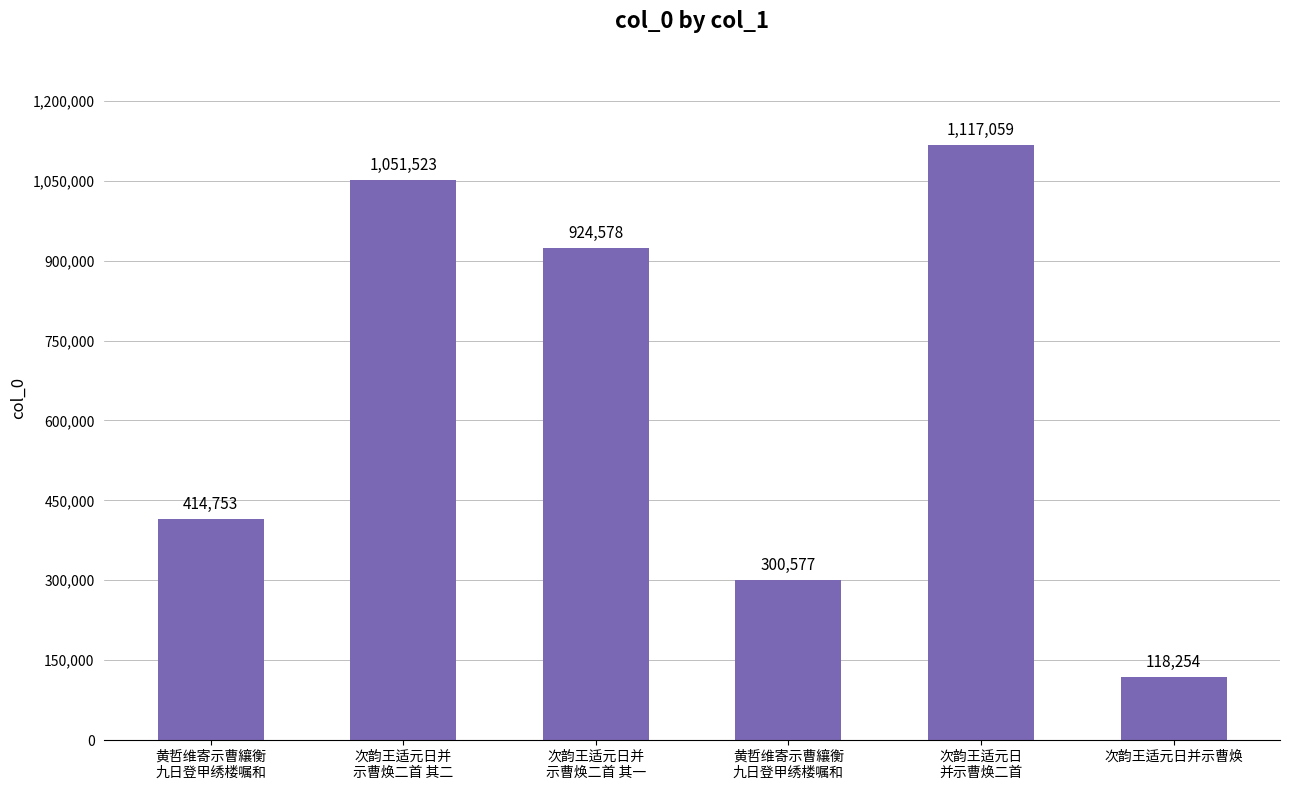

Are the bars horizontal?

No